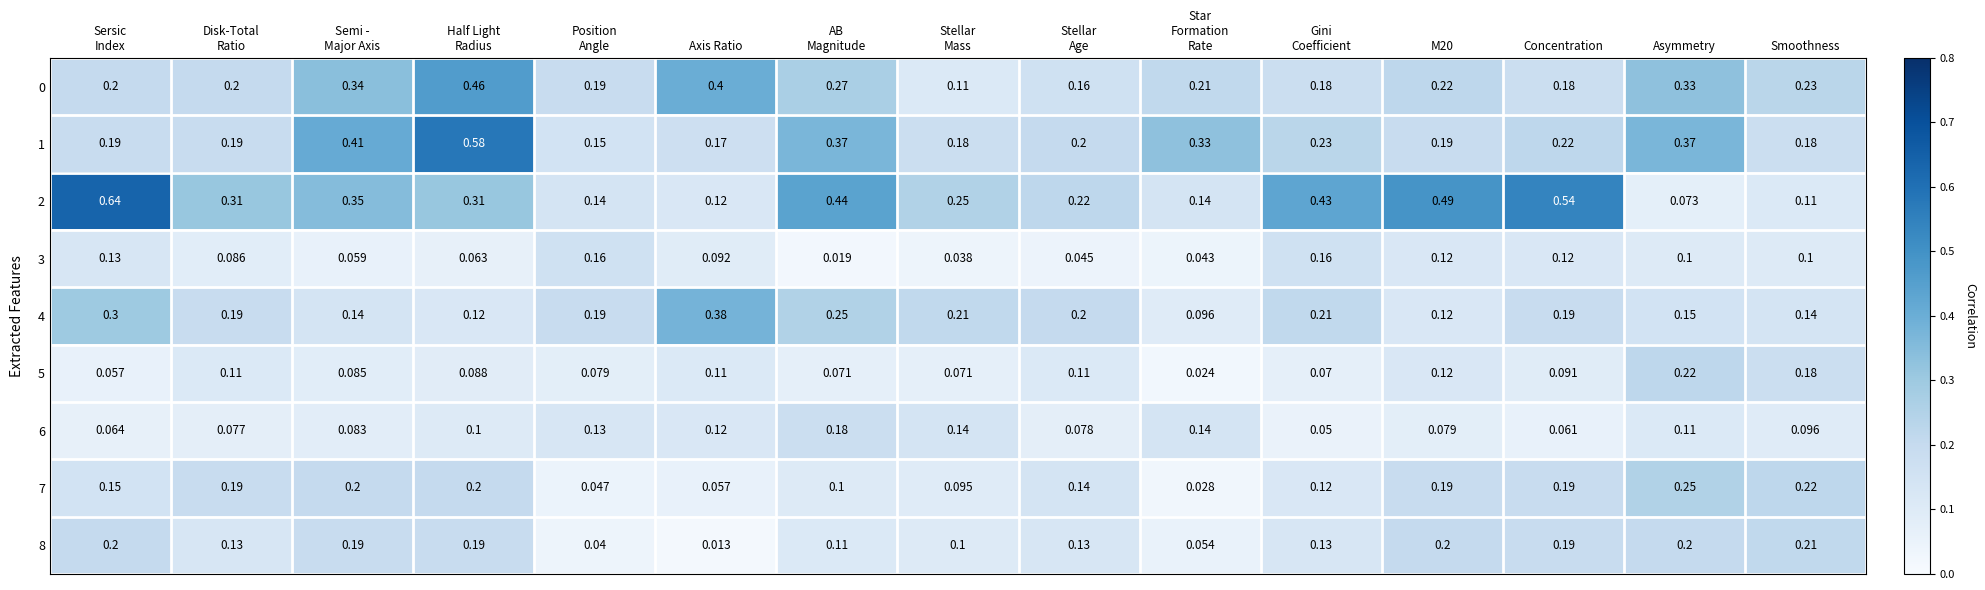

At which category does the chart reach its minimum across all series?

Axis Ratio